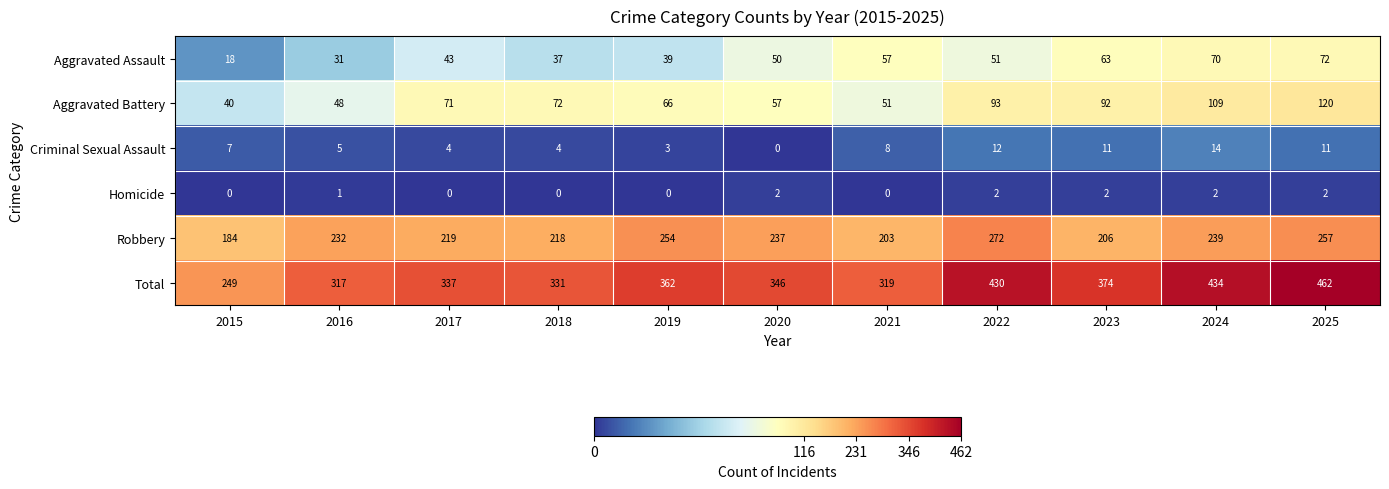

List the series in order of their peak value, lowest first.

Homicide, Criminal Sexual Assault, Aggravated Assault, Aggravated Battery, Robbery, Total